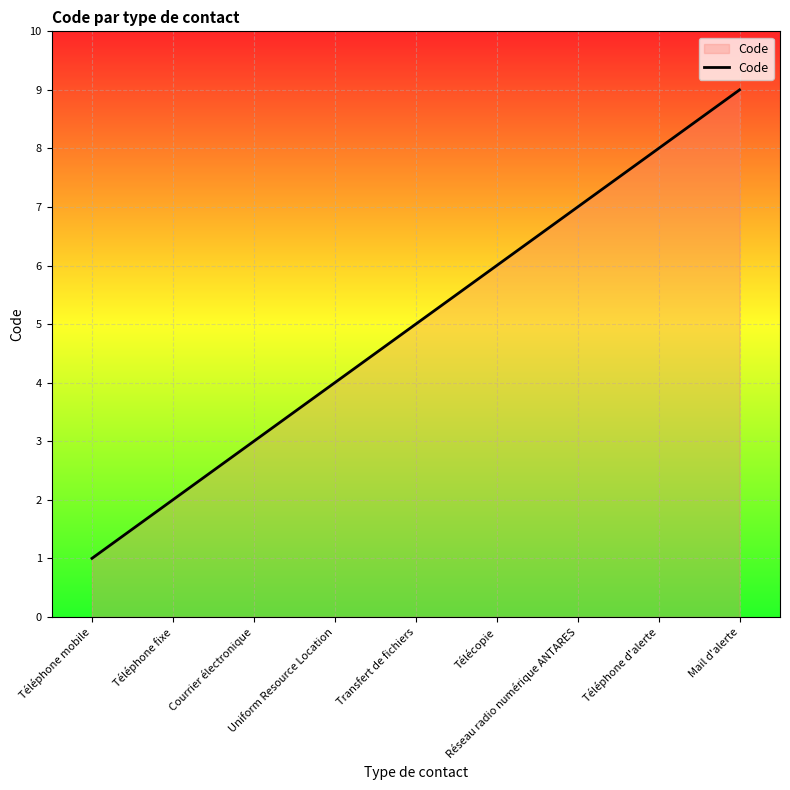

True or false: there are more than 0 points higher than both neighbors.

False